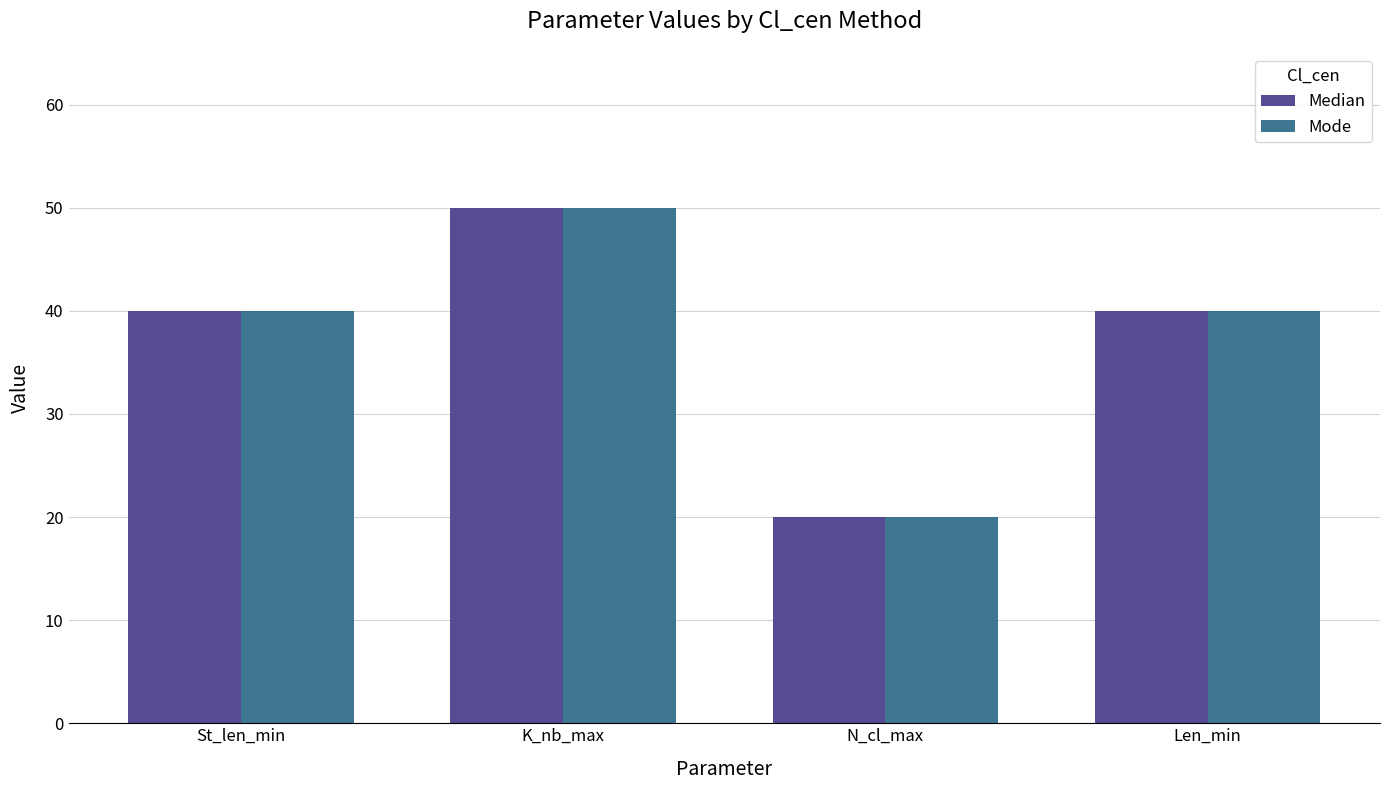

What is the sum of the Median values at Len_min and St_len_min?

80